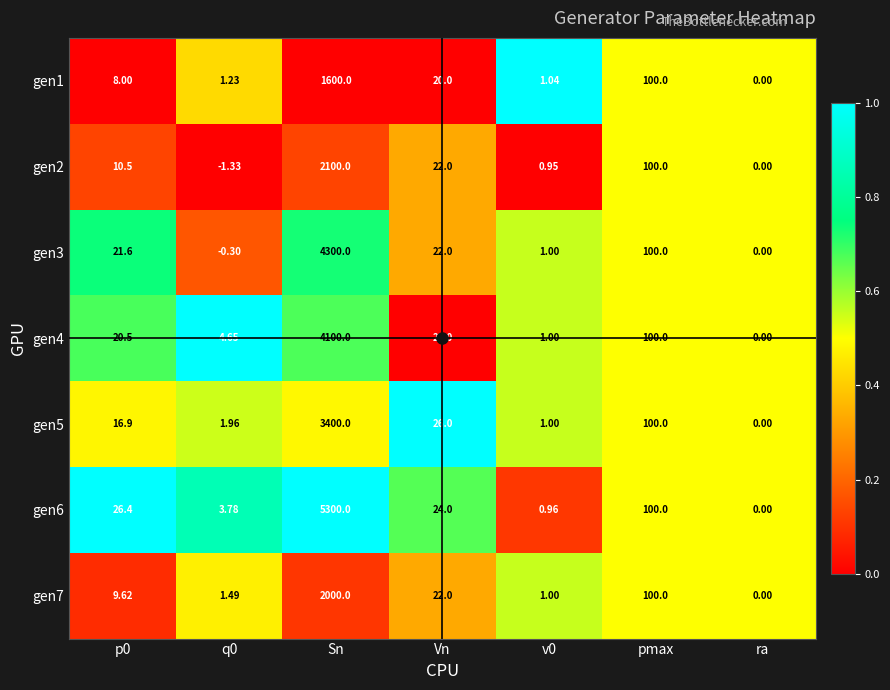

Is the value of gen5 at Vn greater than the value of gen7 at pmax?

No